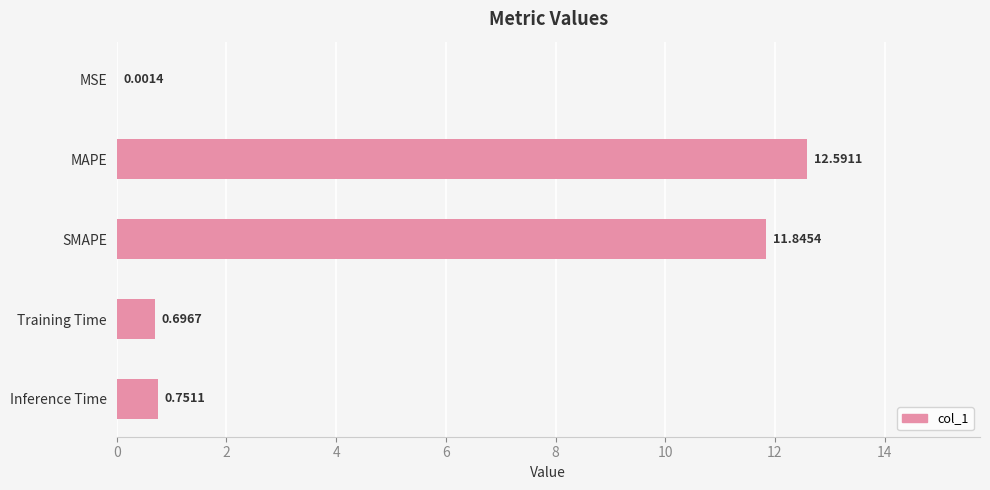

What is the change in value from MSE to Training Time?

+0.7